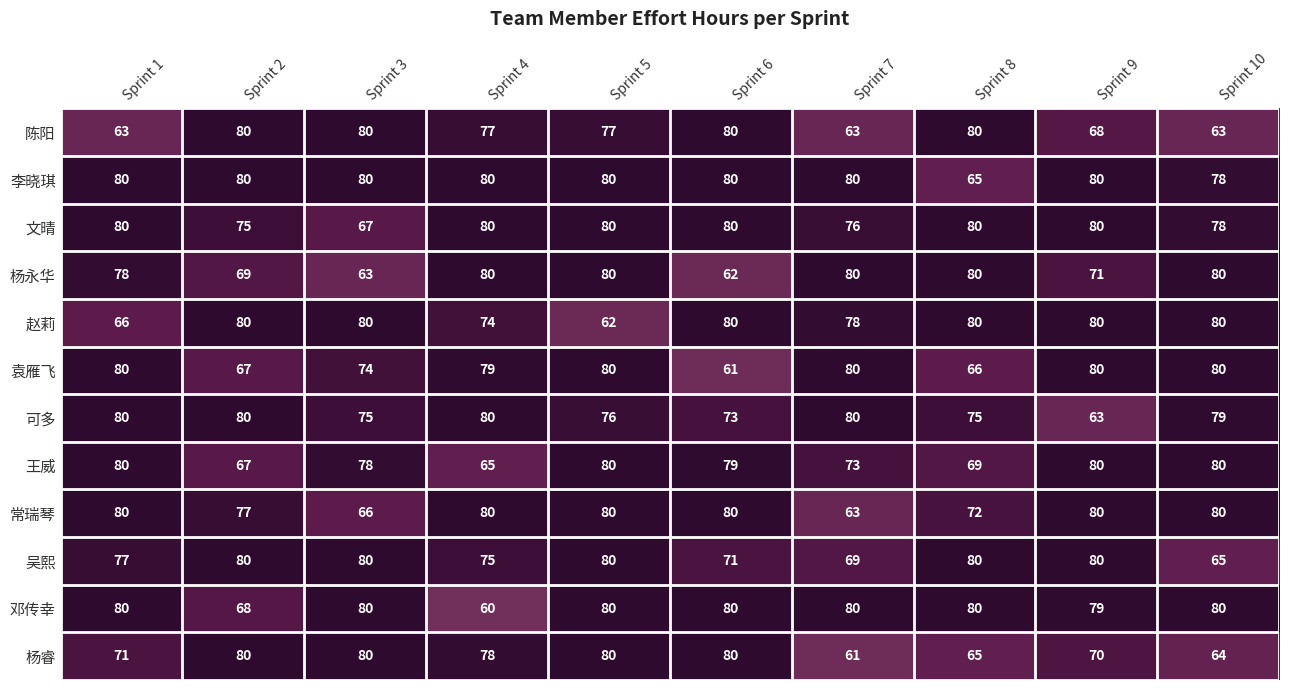

Which label corresponds to the smallest value in the chart?

Sprint 4